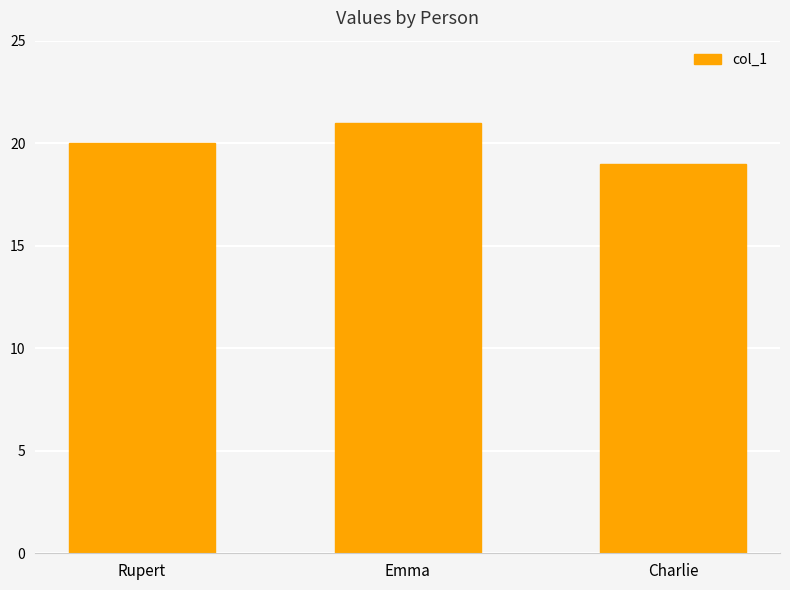

Which category has the highest value across all series?

Emma